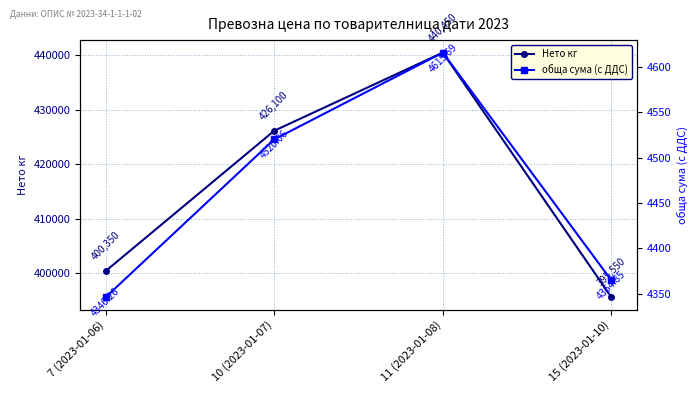

List the labels in order of Нето кг value, smallest first.

15 (2023-01-10), 7 (2023-01-06), 10 (2023-01-07), 11 (2023-01-08)